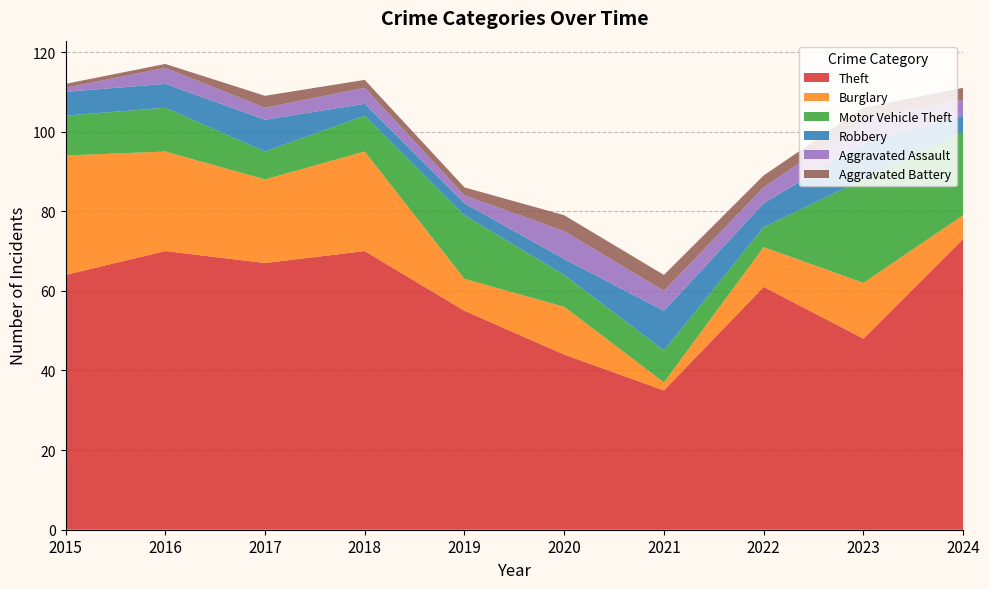

Reading left to right, list all the values displayed in this chart.

Theft: 64	70	67	70	55	44	35	61	48	73
Burglary: 30	25	21	25	8	12	2	10	14	6
Motor Vehicle Theft: 10	11	7	9	16	8	8	5	26	21
Robbery: 6	6	8	3	3	4	10	6	9	4
Aggravated Assault: 1	4	3	4	2	7	5	4	6	4
Aggravated Battery: 1	1	3	2	2	4	4	3	3	3